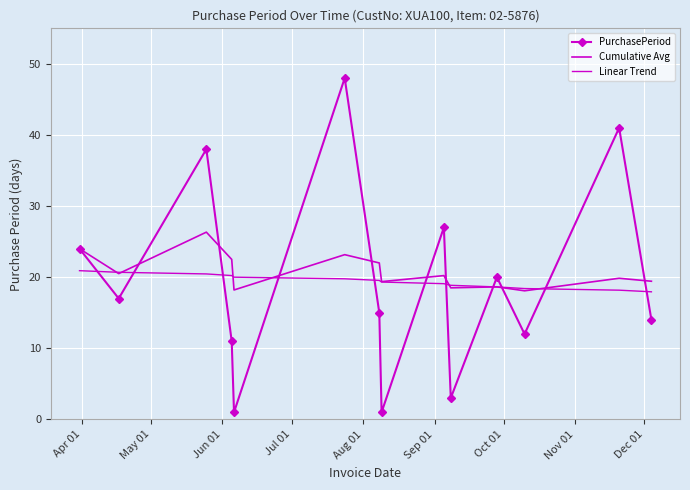

What is the sum of all Cumulative Avg values?

290.8